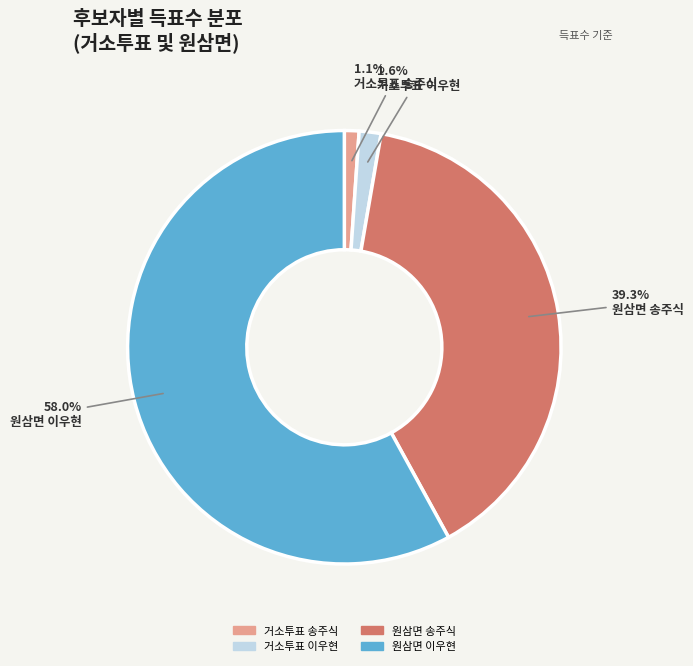

Which category has the smallest portion of the pie?

거소투표 송주식